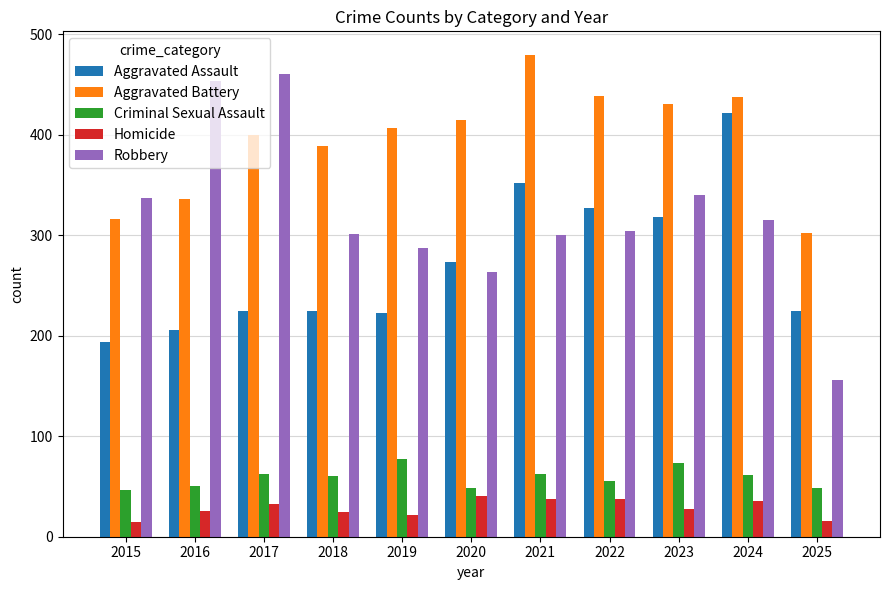

What is the lowest value of the Aggravated Battery series?

302